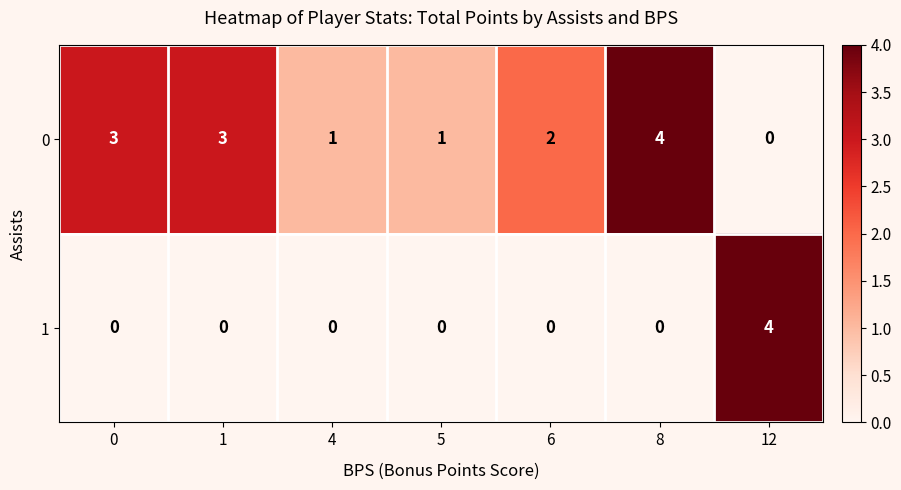

Reading left to right, what are all the values shown in this chart?

0: 3	3	1	1	2	4	0
1: 0	0	0	0	0	0	4